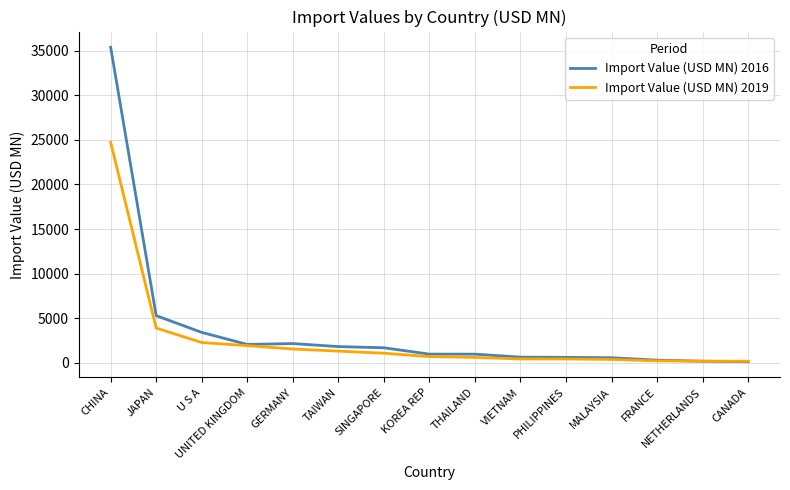

Rank the series by their maximum value, from highest to lowest.

Import Value (USD MN) 2016, Import Value (USD MN) 2019